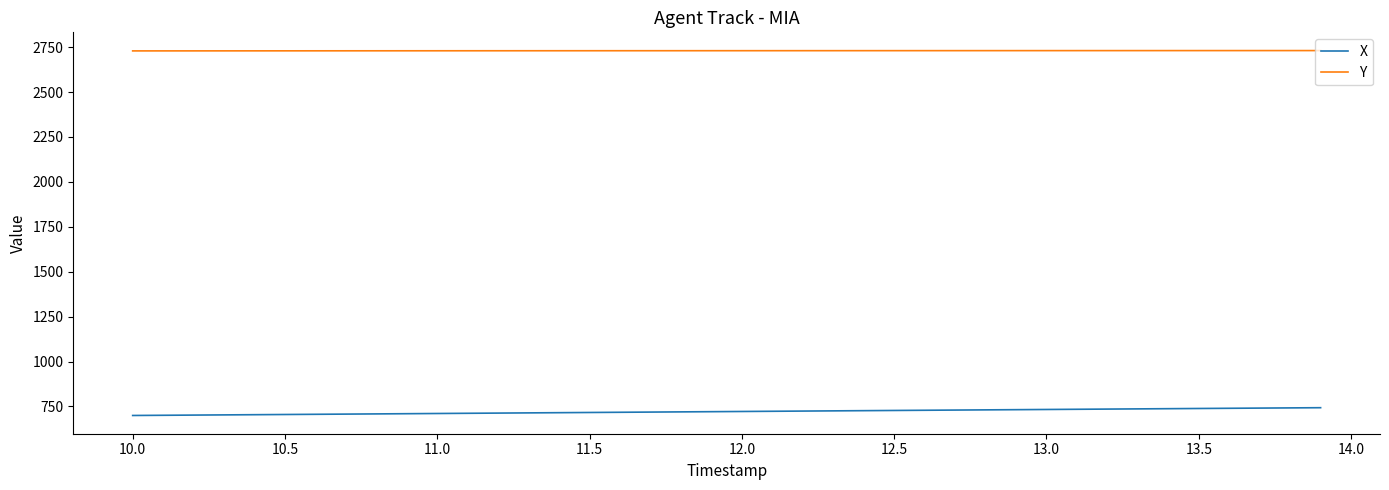

What is the minimum value shown in the chart?

699.7